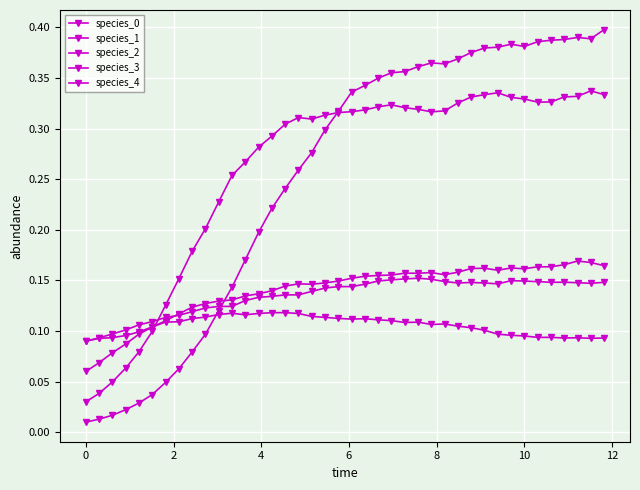

Count the number of categories in the chart.

40